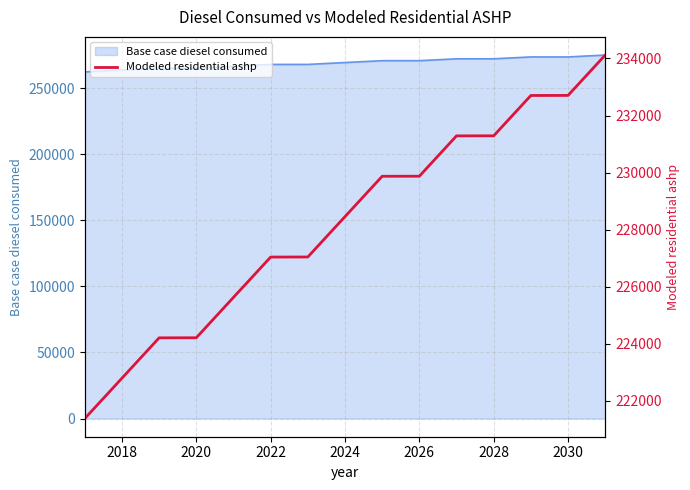

What is the maximum value for Base case diesel consumed?

275001